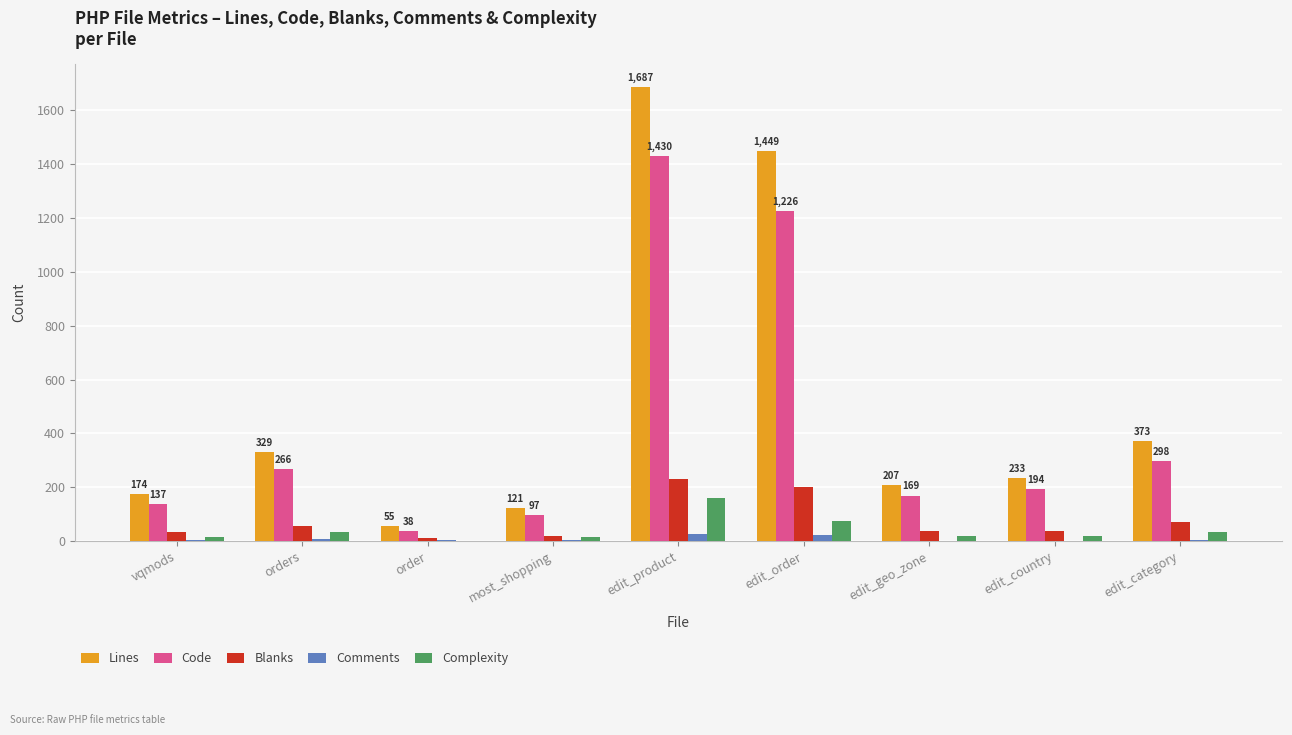

Which series has the largest range (max minus min)?

Lines